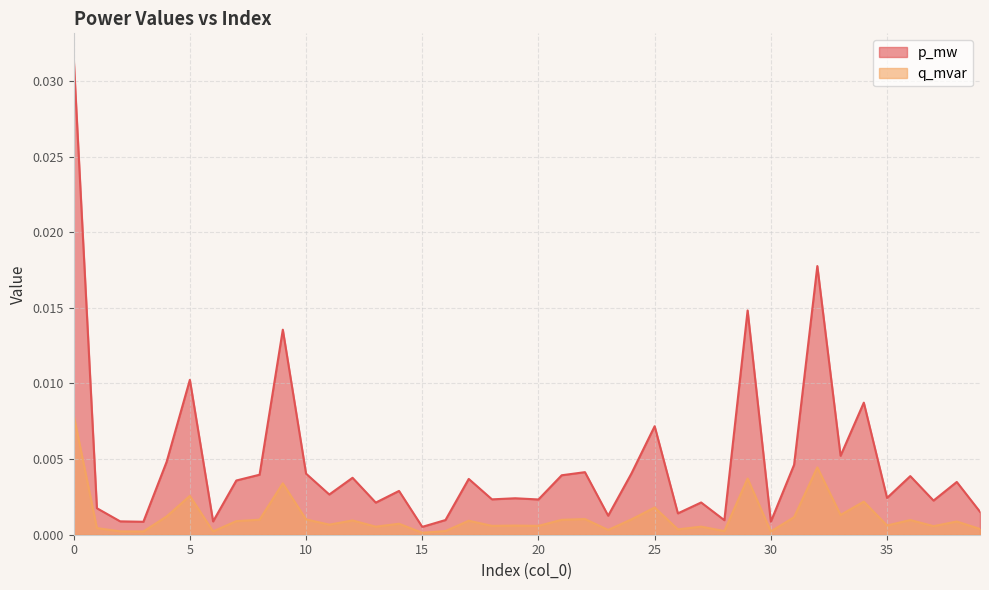

Which has a higher value, 31 or 13?

31